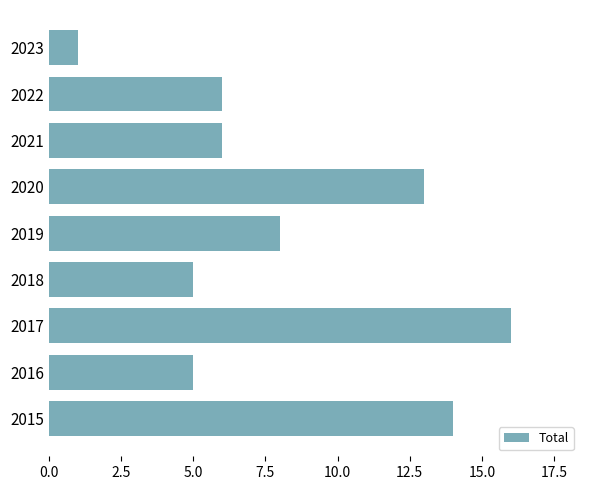

What is the difference between the second highest and second lowest values?

9